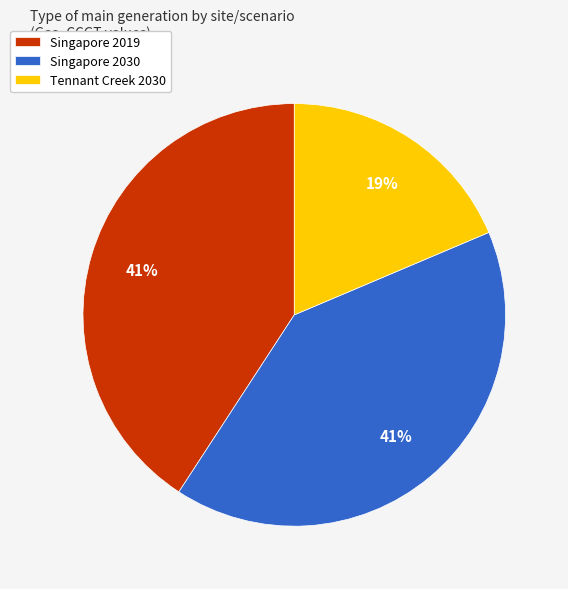

Does Tennant Creek 2030 represent more than half of the total?

No